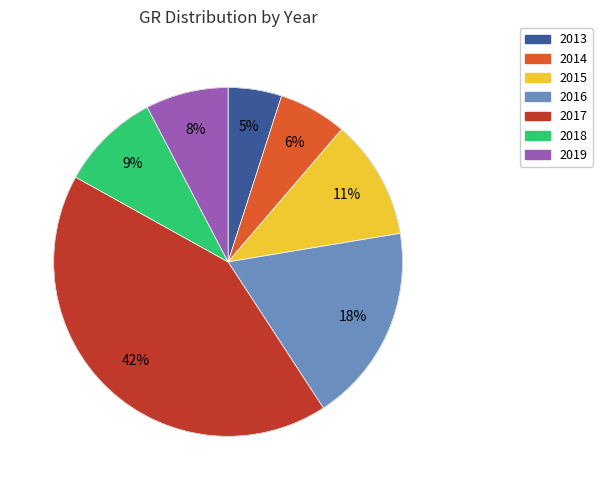

What is the ratio of the value at 2015 to the value at 2017?

0.3